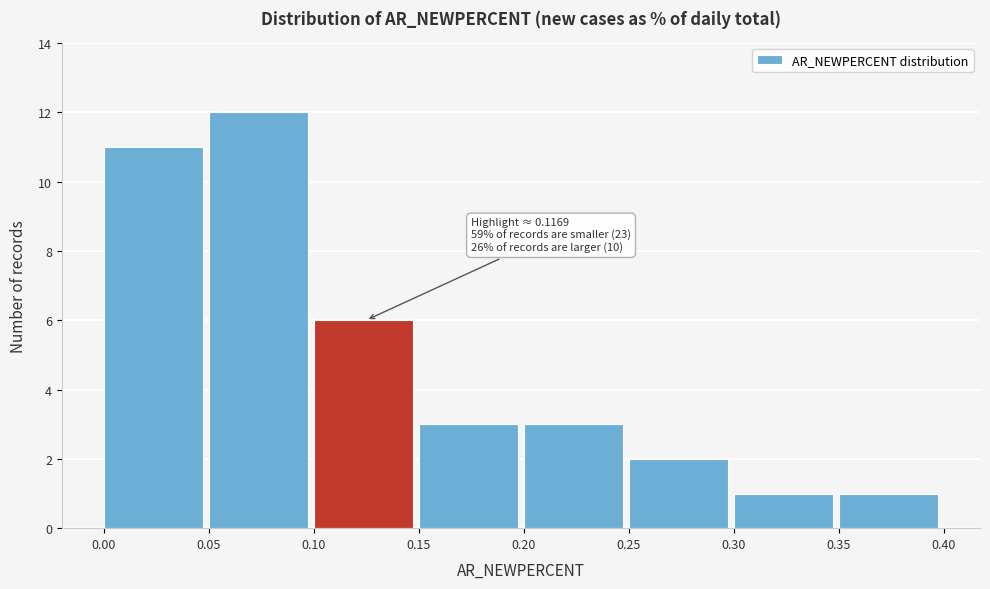

Which range on the x-axis has the tallest bar?

0.05 to 0.10